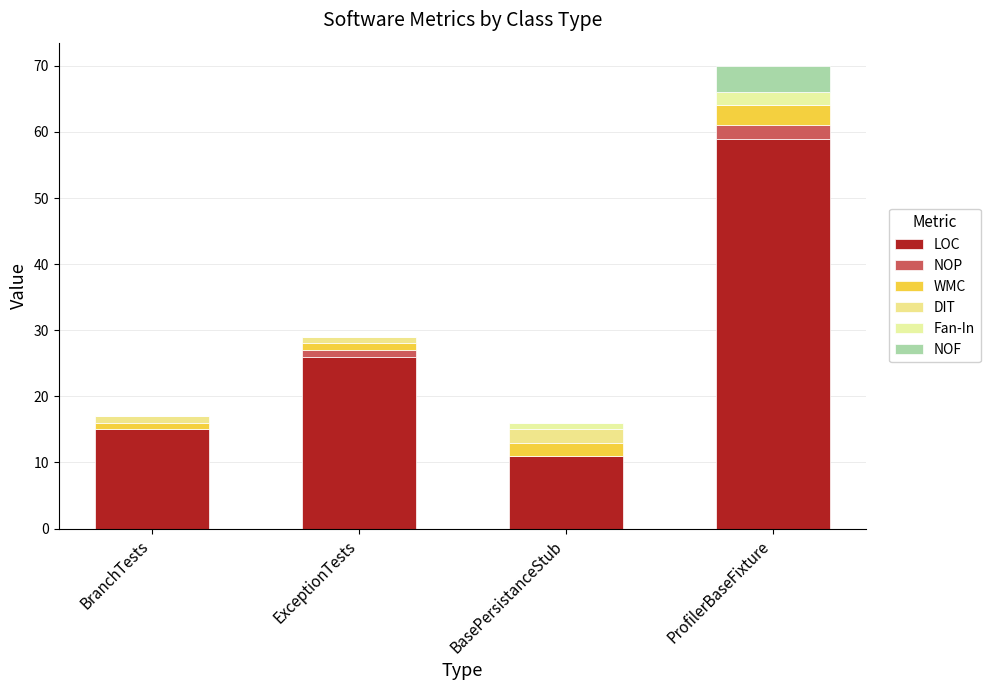

Are the bars grouped side by side (vs. stacked)?

No